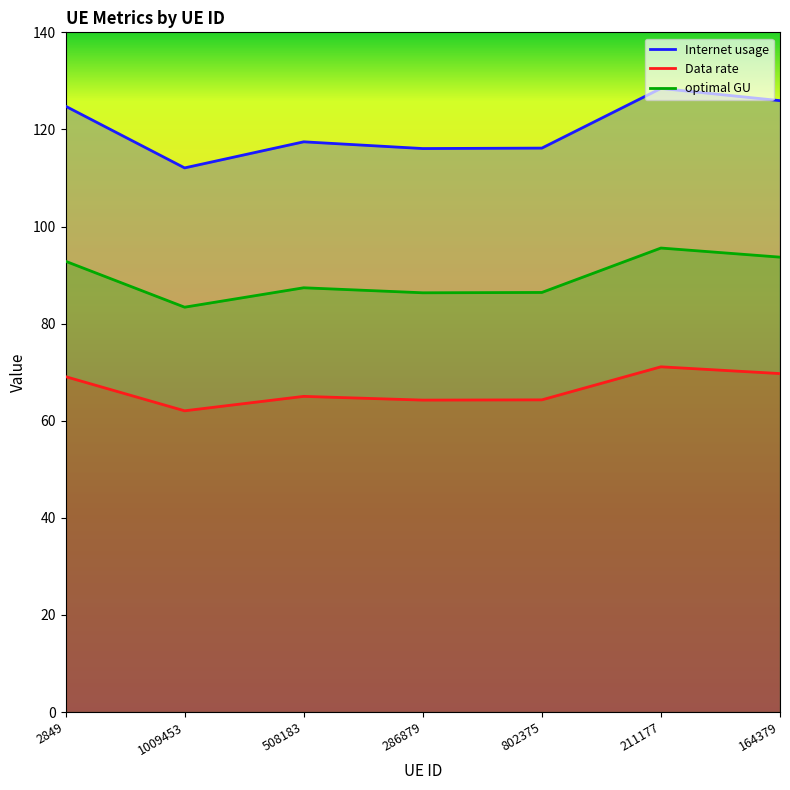

Is it true that optimal GU equals 156.5 at 508183?

False